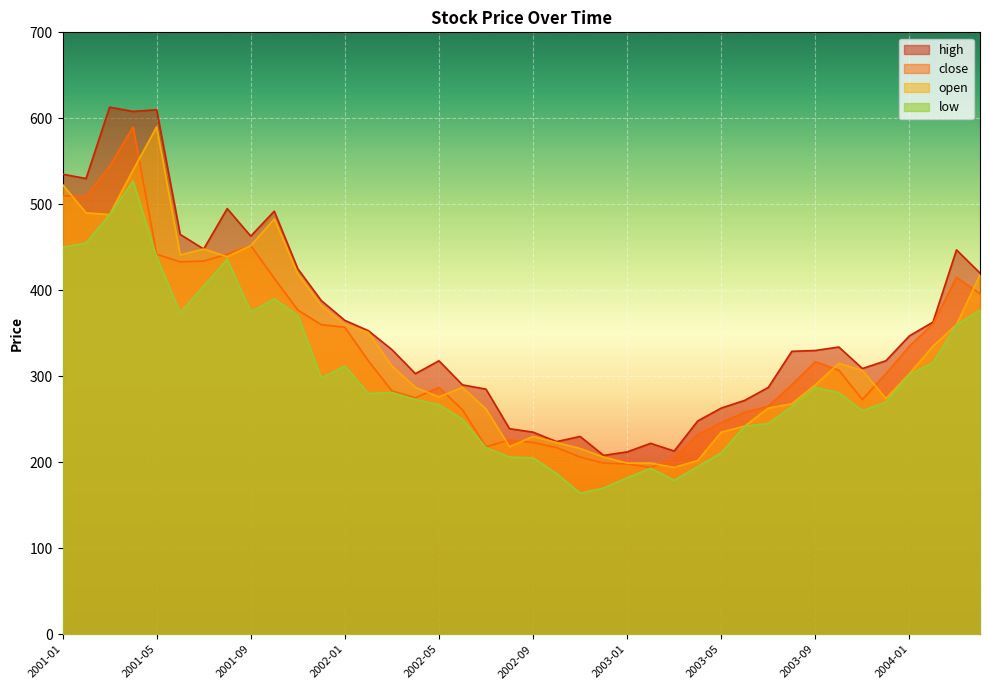

In high, how many points are higher than both neighbors (excluding endpoints)?

9